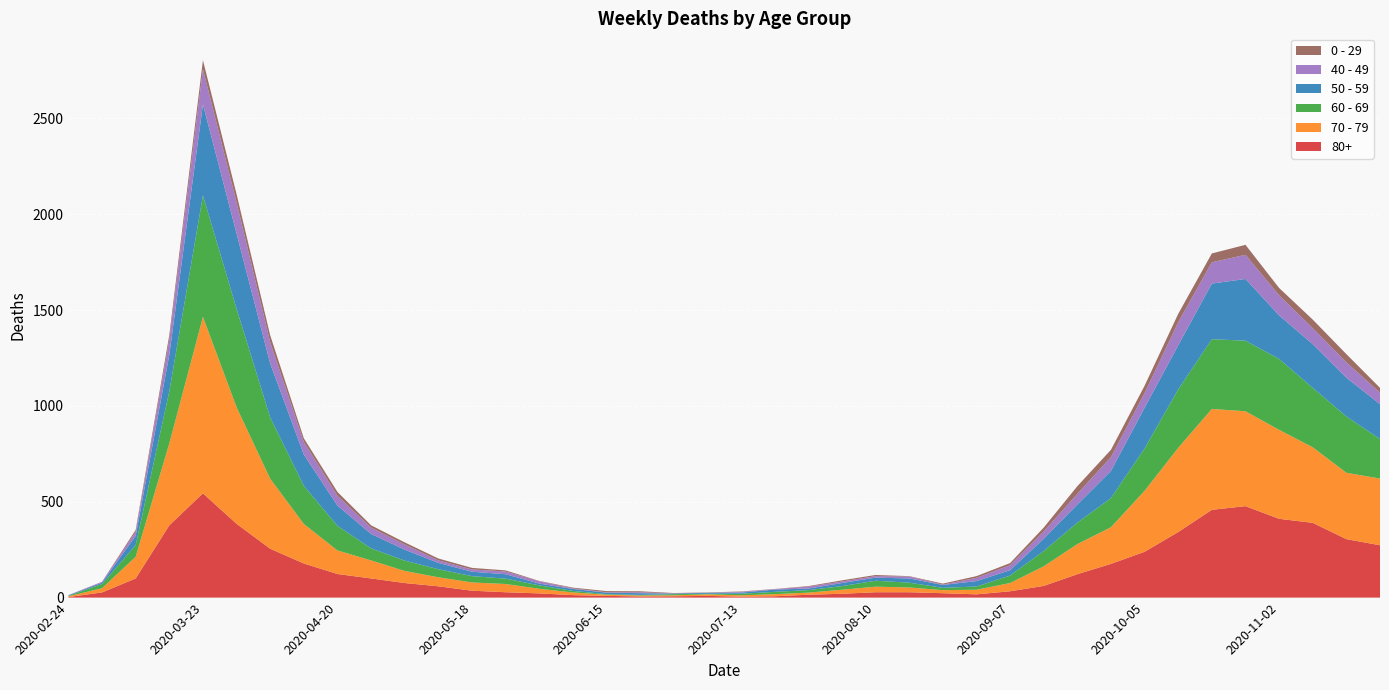

Reading left to right, transcribe all the data shown in this chart.

80+: 2020-02-24=3	2020-03-02=27	2020-03-09=100	2020-03-16=377	2020-03-23=544	2020-03-30=385	2020-04-06=255	2020-04-13=178	2020-04-20=123	2020-04-27=100	2020-05-04=76	2020-05-11=59	2020-05-18=36	2020-05-25=28	2020-06-01=22	2020-06-08=13	2020-06-15=9	2020-06-22=6	2020-06-29=7	2020-07-06=9	2020-07-13=5	2020-07-20=7	2020-07-27=15	2020-08-03=20	2020-08-10=28	2020-08-17=28	2020-08-24=23	2020-08-31=17	2020-09-07=33	2020-09-14=61	2020-09-21=122	2020-09-28=176	2020-10-05=239	2020-10-12=342	2020-10-19=458	2020-10-26=477	2020-11-02=411	2020-11-09=390	2020-11-16=305	2020-11-23=273
70 - 79: 2020-02-24=4	2020-03-02=22	2020-03-09=113	2020-03-16=427	2020-03-23=920	2020-03-30=608	2020-04-06=365	2020-04-13=206	2020-04-20=123	2020-04-27=94	2020-05-04=63	2020-05-11=47	2020-05-18=43	2020-05-25=43	2020-06-01=24	2020-06-08=14	2020-06-15=6	2020-06-22=5	2020-06-29=5	2020-07-06=8	2020-07-13=7	2020-07-20=11	2020-07-27=11	2020-08-03=21	2020-08-10=29	2020-08-17=25	2020-08-24=16	2020-08-31=24	2020-09-07=43	2020-09-14=102	2020-09-21=157	2020-09-28=191	2020-10-05=318	2020-10-12=439	2020-10-19=526	2020-10-26=495	2020-11-02=464	2020-11-09=394	2020-11-16=346	2020-11-23=348
60 - 69: 2020-02-24=2	2020-03-02=22	2020-03-09=61	2020-03-16=272	2020-03-23=634	2020-03-30=514	2020-04-06=320	2020-04-13=199	2020-04-20=128	2020-04-27=63	2020-05-04=54	2020-05-11=42	2020-05-18=33	2020-05-25=28	2020-06-01=18	2020-06-08=8	2020-06-15=3	2020-06-22=3	2020-06-29=6	2020-07-06=3	2020-07-13=8	2020-07-20=12	2020-07-27=13	2020-08-03=19	2020-08-10=31	2020-08-17=25	2020-08-24=12	2020-08-31=17	2020-09-07=39	2020-09-14=80	2020-09-21=112	2020-09-28=152	2020-10-05=221	2020-10-12=305	2020-10-19=364	2020-10-26=368	2020-11-02=370	2020-11-09=310	2020-11-16=294	2020-11-23=206
50 - 59: 2020-02-24=3	2020-03-02=7	2020-03-09=48	2020-03-16=190	2020-03-23=475	2020-03-30=392	2020-04-06=281	2020-04-13=163	2020-04-20=106	2020-04-27=75	2020-05-04=57	2020-05-11=33	2020-05-18=23	2020-05-25=23	2020-06-01=9	2020-06-08=10	2020-06-15=8	2020-06-22=9	2020-06-29=3	2020-07-06=5	2020-07-13=6	2020-07-20=12	2020-07-27=8	2020-08-03=16	2020-08-10=16	2020-08-17=22	2020-08-24=15	2020-08-31=28	2020-09-07=28	2020-09-14=64	2020-09-21=95	2020-09-28=142	2020-10-05=212	2020-10-12=230	2020-10-19=290	2020-10-26=322	2020-11-02=227	2020-11-09=228	2020-11-16=202	2020-11-23=182
40 - 49: 2020-02-24=0	2020-03-02=5	2020-03-09=21	2020-03-16=79	2020-03-23=183	2020-03-30=163	2020-04-06=111	2020-04-13=66	2020-04-20=51	2020-04-27=33	2020-05-04=27	2020-05-11=13	2020-05-18=12	2020-05-25=14	2020-06-01=12	2020-06-08=3	2020-06-15=2	2020-06-22=5	2020-06-29=1	2020-07-06=1	2020-07-13=4	2020-07-20=2	2020-07-27=10	2020-08-03=8	2020-08-10=8	2020-08-17=10	2020-08-24=2	2020-08-31=17	2020-09-07=26	2020-09-14=38	2020-09-21=55	2020-09-28=72	2020-10-05=76	2020-10-12=120	2020-10-19=111	2020-10-26=126	2020-11-02=105	2020-11-09=83	2020-11-16=80	2020-11-23=60
0 - 29: 2020-02-24=1	2020-03-02=0	2020-03-09=10	2020-03-16=25	2020-03-23=47	2020-03-30=42	2020-04-06=36	2020-04-13=19	2020-04-20=20	2020-04-27=12	2020-05-04=11	2020-05-11=10	2020-05-18=8	2020-05-25=6	2020-06-01=2	2020-06-08=4	2020-06-15=6	2020-06-22=5	2020-06-29=2	2020-07-06=1	2020-07-13=2	2020-07-20=1	2020-07-27=3	2020-08-03=6	2020-08-10=6	2020-08-17=2	2020-08-24=5	2020-08-31=9	2020-09-07=11	2020-09-14=20	2020-09-21=40	2020-09-28=38	2020-10-05=39	2020-10-12=44	2020-10-19=46	2020-10-26=52	2020-11-02=38	2020-11-09=45	2020-11-16=43	2020-11-23=25